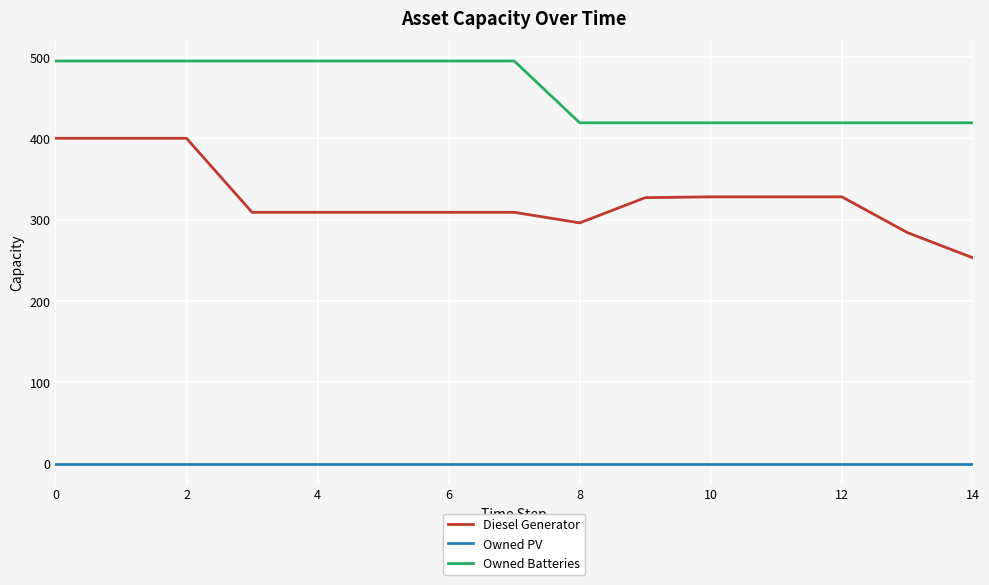

True or false: Owned PV and Owned Batteries intersect in this chart.

False